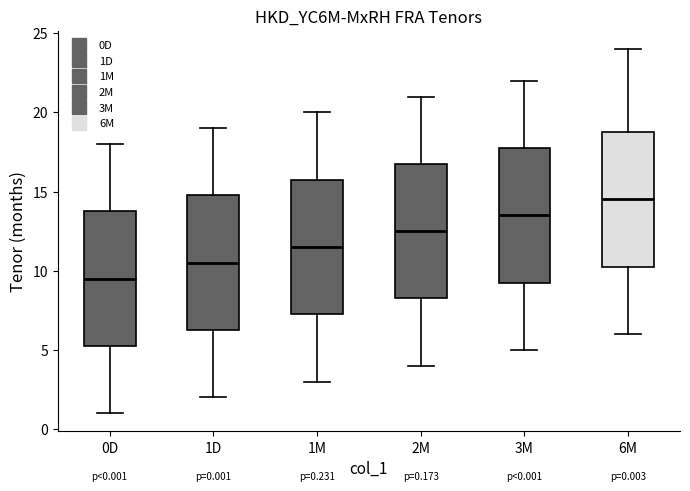

Which box's median line is the highest?

6M